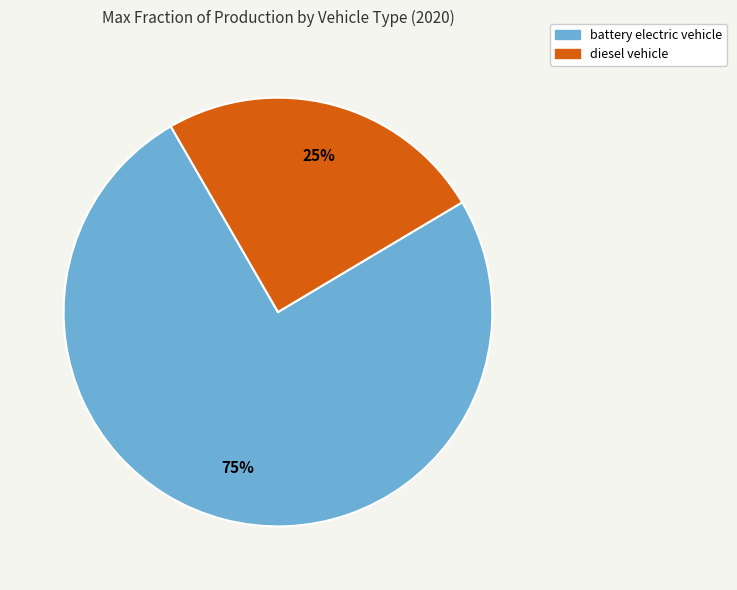

Between battery electric vehicle and diesel vehicle, which is larger?

battery electric vehicle